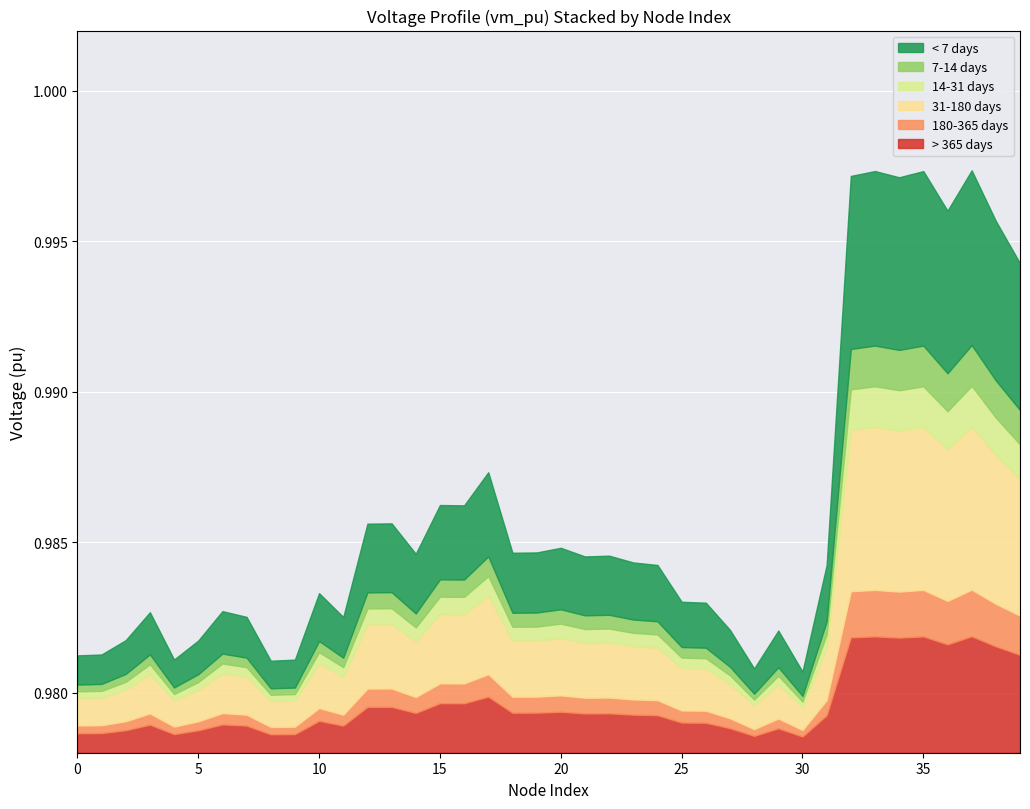

True or false: < 7 days and > 365 days intersect in this chart.

False